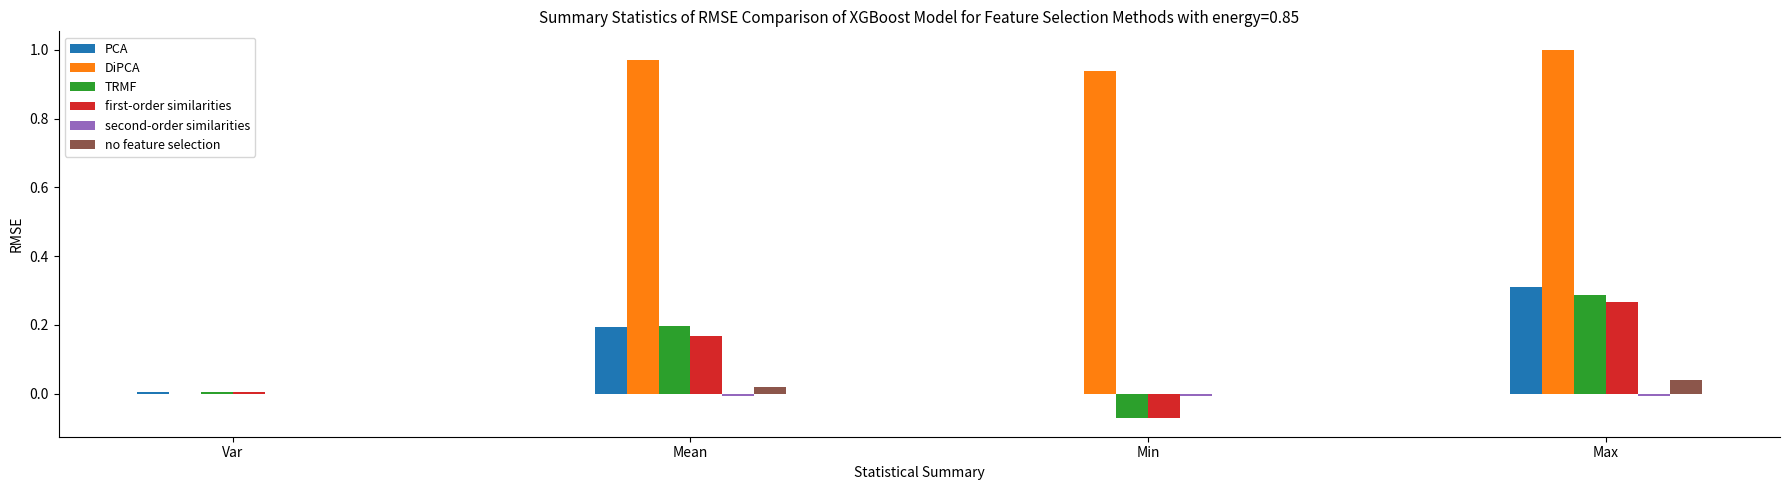

Count the number of data series in this chart.

6